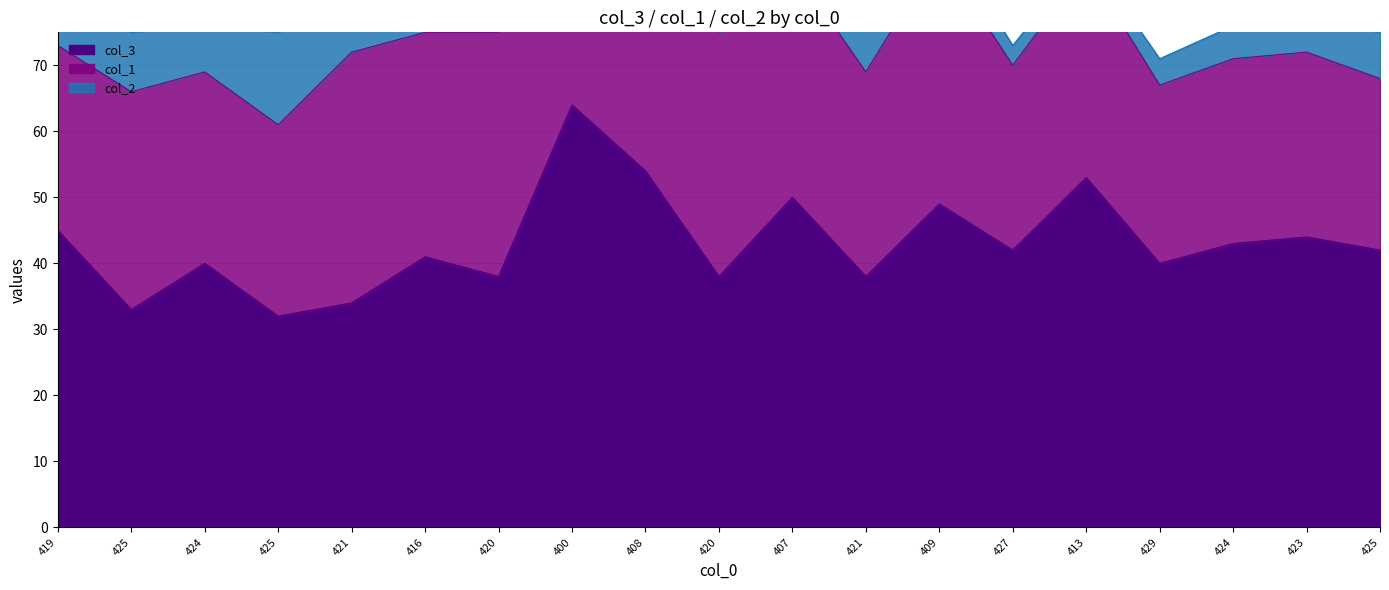

After their last crossing, which series has the higher values: col_1 or col_3?

col_3